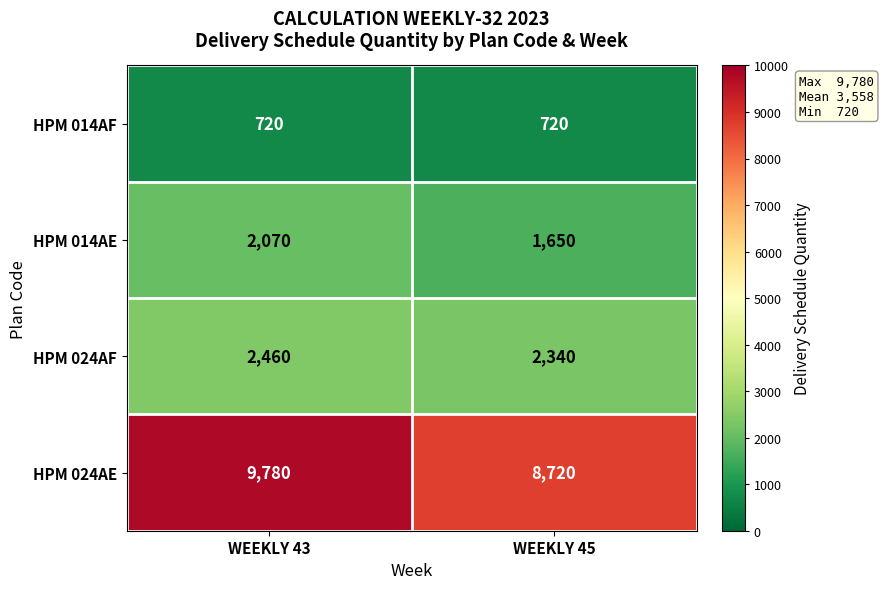

Which series has the largest total across all categories?

HPM 024AE